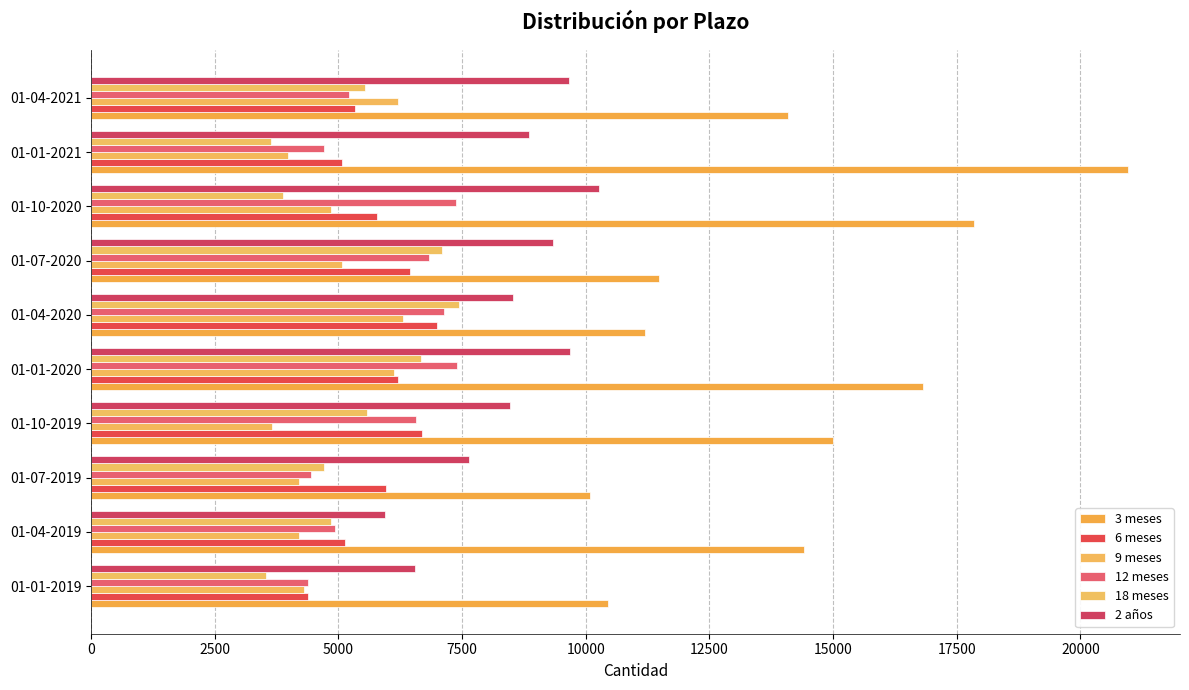

What is the difference between the maximum and minimum values in the 2 años series?

4326